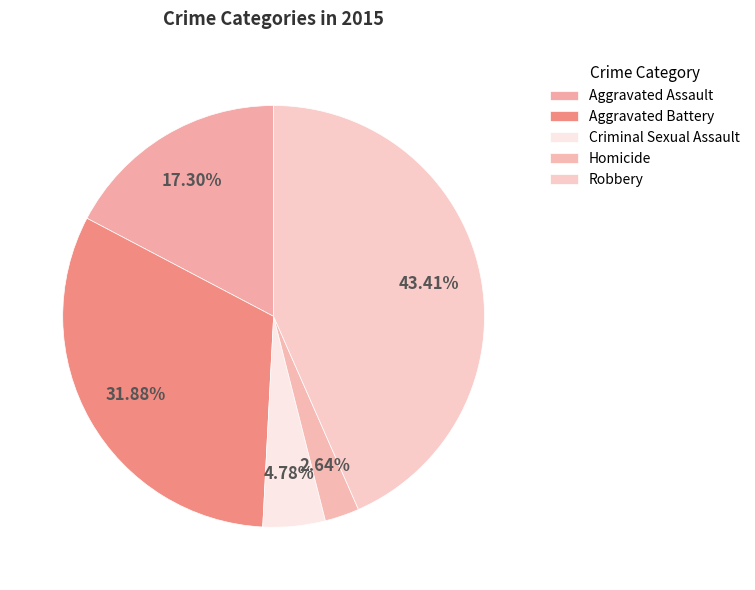

Count the number of slices in the pie.

5